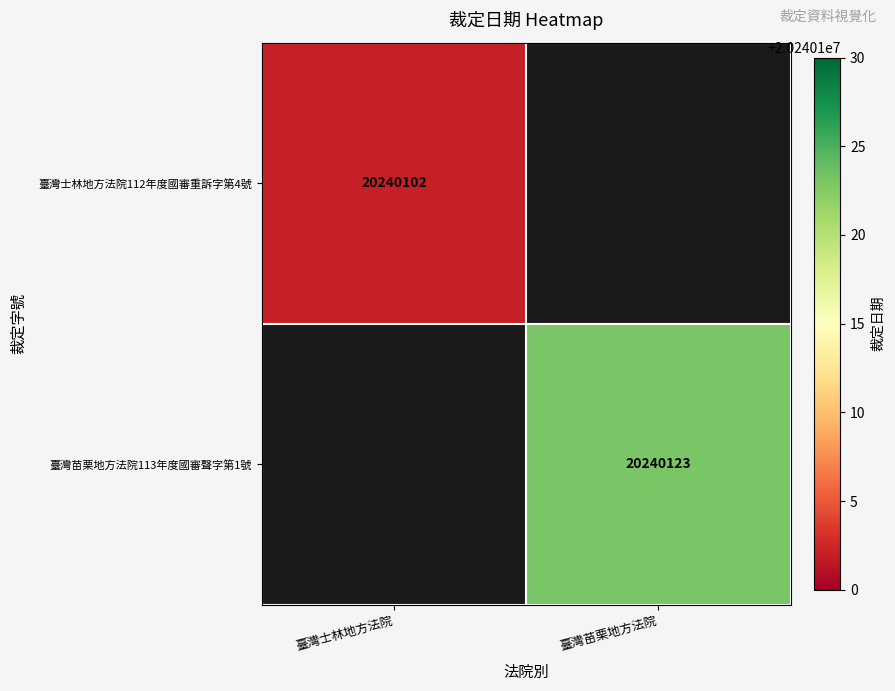

True or false: 臺灣士林地方法院112年度國審重訴字第4號 has a value of 20240102 at 臺灣士林地方法院.

True